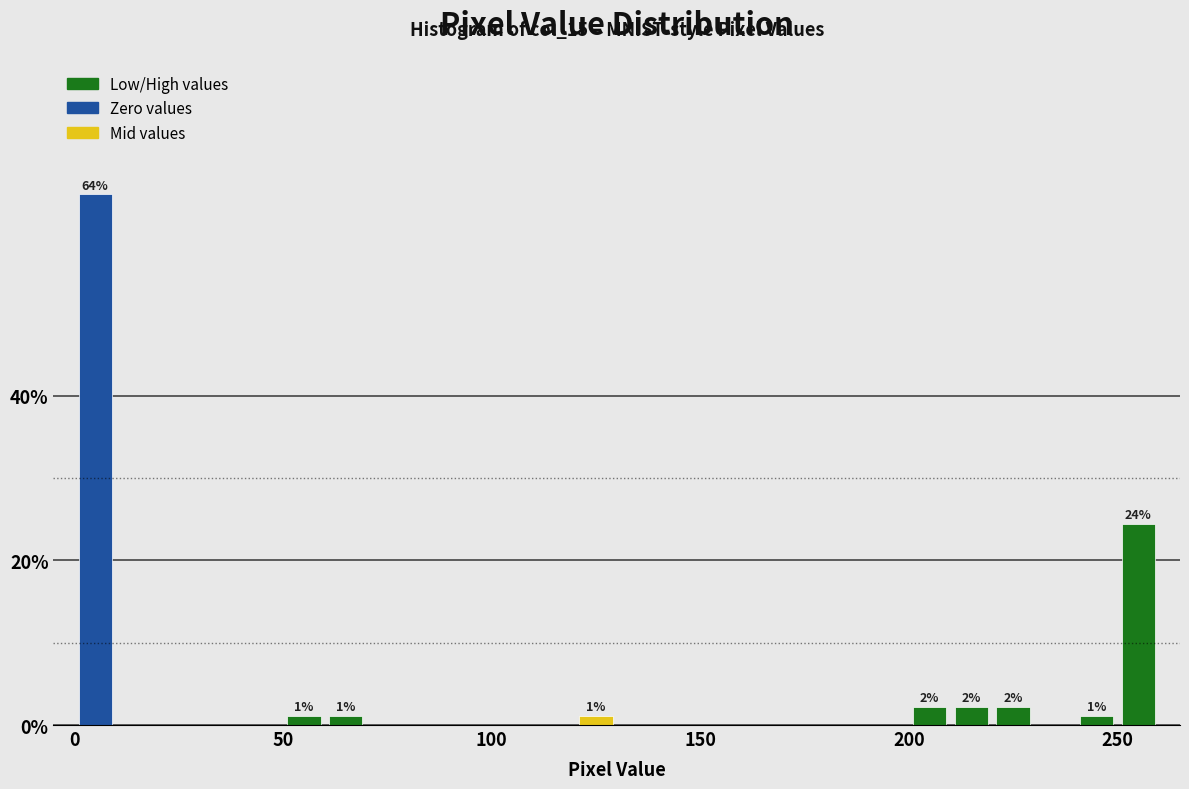

Read against the x-axis, roughly where is the centre of the tallest bar?

5